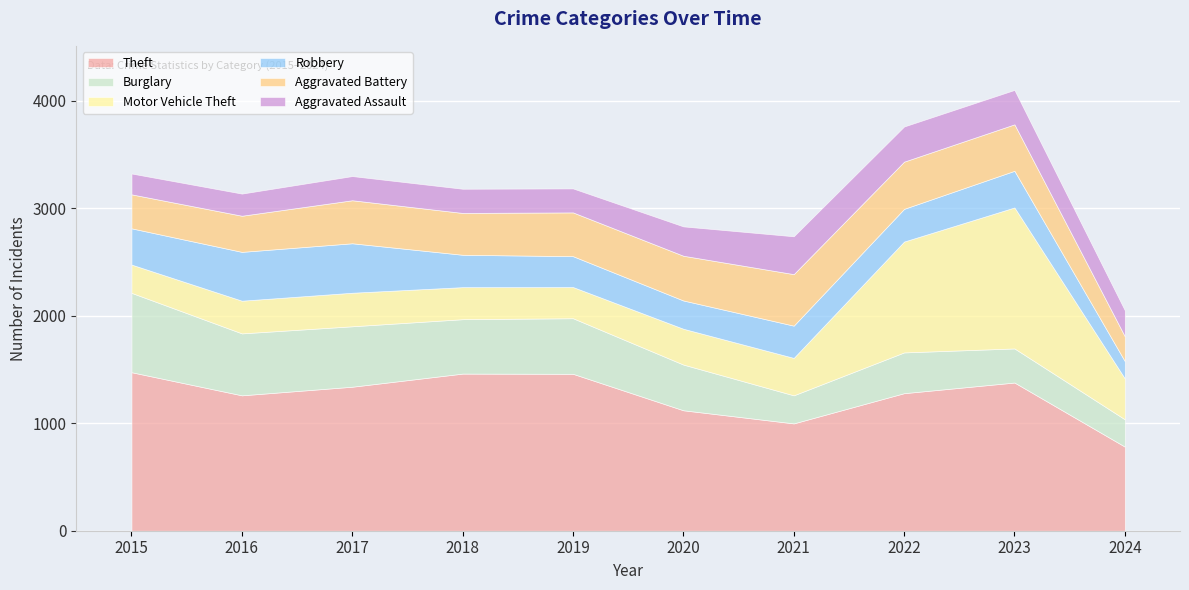

How many interior local valleys does the Theft series have?

2